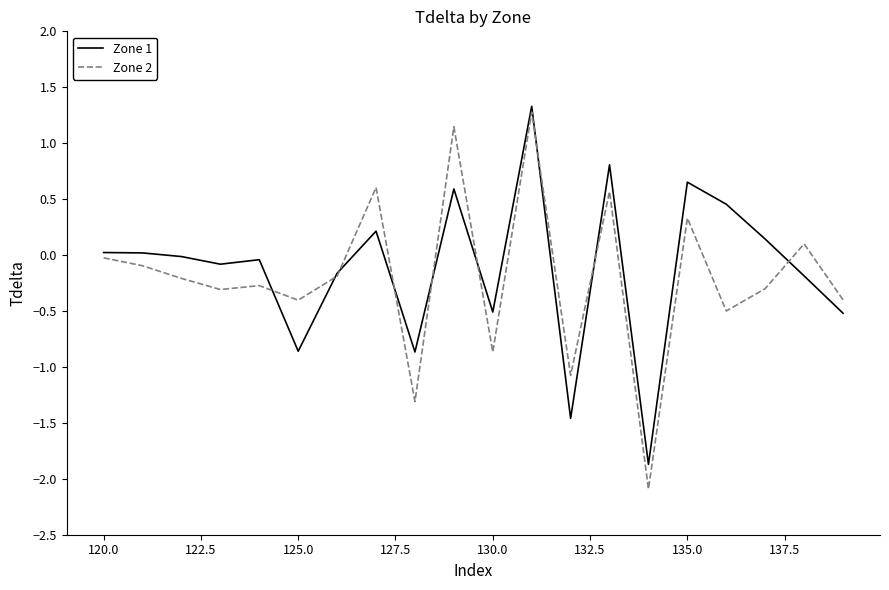

What is the maximum value for Zone 2?

1.3